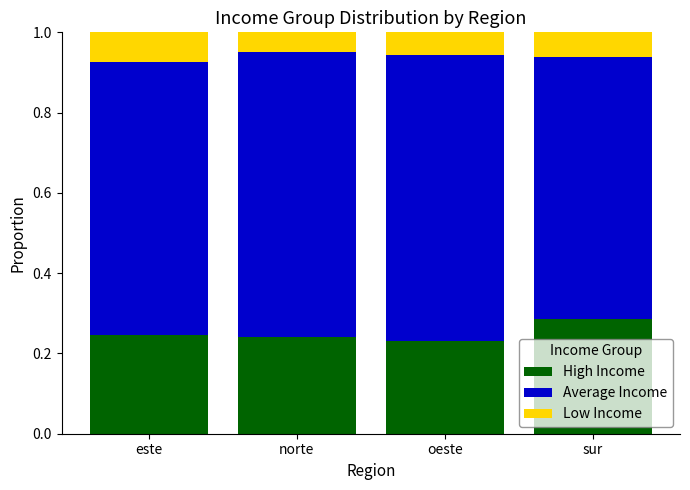

At which label does High Income reach its peak?

sur